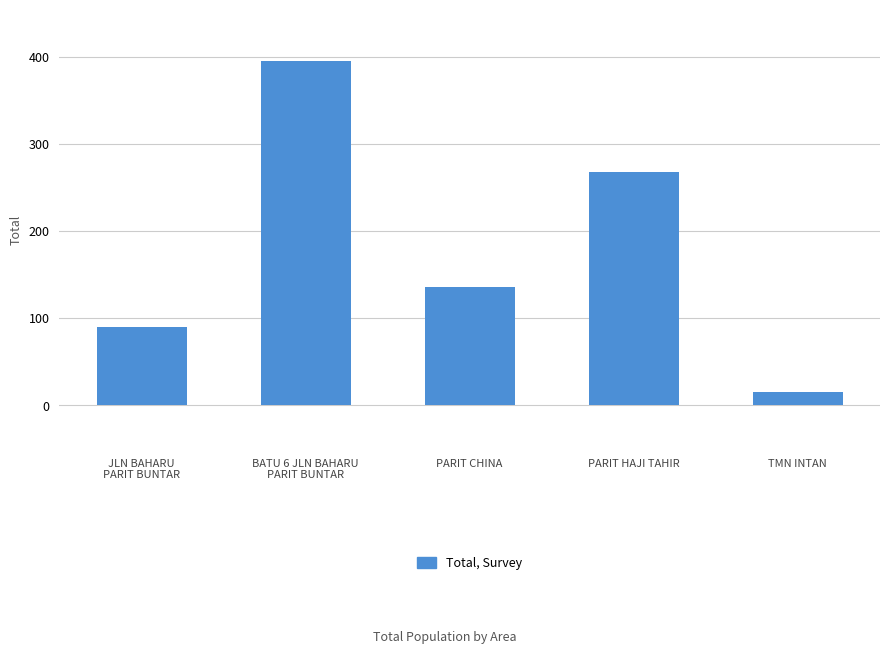

Rank the categories by value from lowest to highest.

TMN INTAN, JLN BAHARU
PARIT BUNTAR, PARIT CHINA, PARIT HAJI TAHIR, BATU 6 JLN BAHARU
PARIT BUNTAR